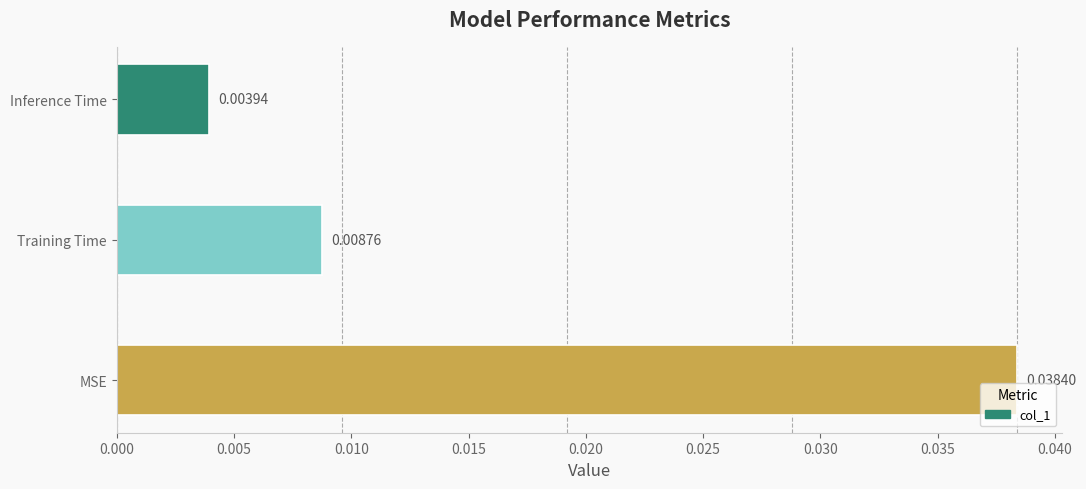

Rank the categories by value from lowest to highest.

Inference Time, Training Time, MSE